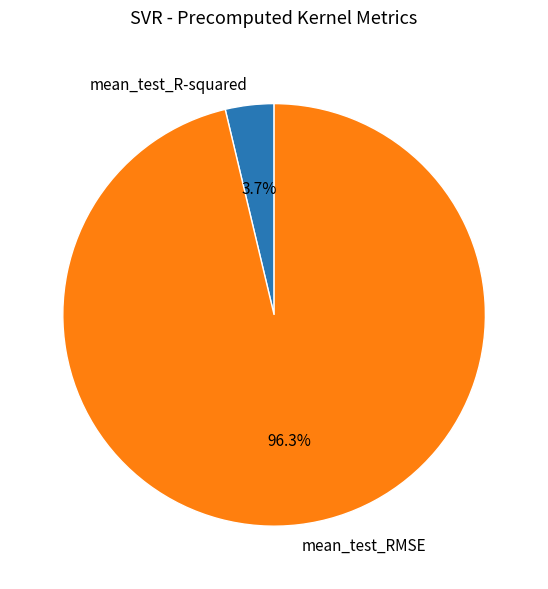

Which slice is the largest?

mean_test_RMSE